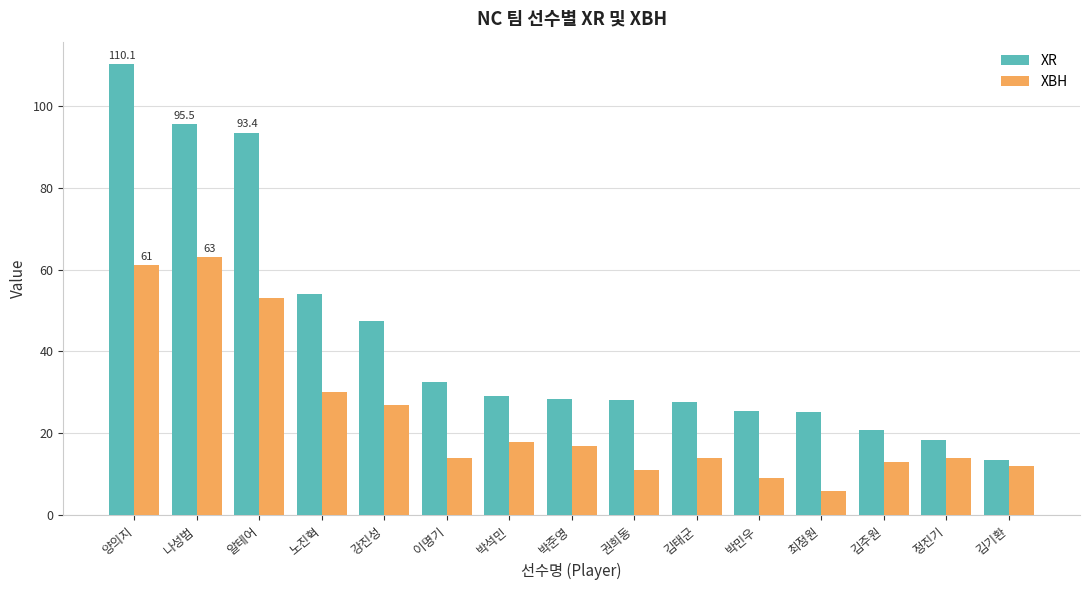

What are all the series names shown in the legend?

XR, XBH